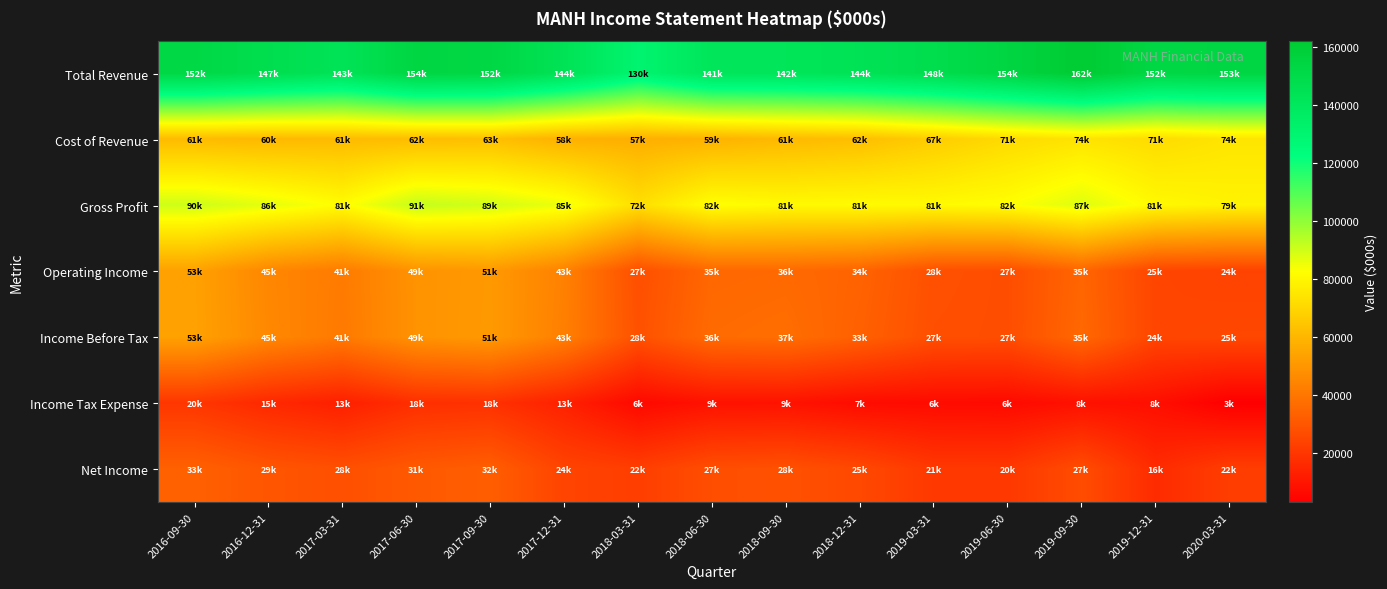

Reading left to right, transcribe all the data shown in this chart.

Total Revenue: 2016-09-30=152200	2016-12-31=147600	2017-03-31=143500	2017-06-30=154100	2017-09-30=152900	2017-12-31=144100	2018-03-31=130600	2018-06-30=141900	2018-09-30=142400	2018-12-31=144400	2019-03-31=148400	2019-06-30=154300	2019-09-30=162300	2019-12-31=152900	2020-03-31=153900
Cost of Revenue: 2016-09-30=61700	2016-12-31=60900	2017-03-31=61600	2017-06-30=62300	2017-09-30=63100	2017-12-31=58700	2018-03-31=57800	2018-06-30=59100	2018-09-30=61200	2018-12-31=62800	2019-03-31=67200	2019-06-30=71600	2019-09-30=74400	2019-12-31=71900	2020-03-31=74800
Gross Profit: 2016-09-30=90500	2016-12-31=86700	2017-03-31=81900	2017-06-30=91800	2017-09-30=89800	2017-12-31=85400	2018-03-31=72800	2018-06-30=82800	2018-09-30=81200	2018-12-31=81600	2019-03-31=81200	2019-06-30=82700	2019-09-30=87900	2019-12-31=81000	2020-03-31=79100
Operating Income: 2016-09-30=53600	2016-12-31=45400	2017-03-31=41700	2017-06-30=49200	2017-09-30=51100	2017-12-31=43600	2018-03-31=27900	2018-06-30=35700	2018-09-30=36100	2018-12-31=34300	2019-03-31=28300	2019-06-30=27500	2019-09-30=35000	2019-12-31=25000	2020-03-31=24200
Income Before Tax: 2016-09-30=53800	2016-12-31=45800	2017-03-31=41300	2017-06-30=49200	2017-09-30=51300	2017-12-31=43000	2018-03-31=28600	2018-06-30=36700	2018-09-30=37600	2018-12-31=33400	2019-03-31=27900	2019-06-30=27500	2019-09-30=35800	2019-12-31=24900	2020-03-31=25600
Income Tax Expense: 2016-09-30=20300	2016-12-31=15900	2017-03-31=13100	2017-06-30=18000	2017-09-30=18700	2017-12-31=13600	2018-03-31=6200	2018-06-30=9000	2018-09-30=9200	2018-12-31=7200	2019-03-31=6900	2019-06-30=6600	2019-09-30=8700	2019-12-31=8100	2020-03-31=3100
Net Income: 2016-09-30=33500	2016-12-31=29900	2017-03-31=28200	2017-06-30=31100	2017-09-30=32600	2017-12-31=24500	2018-03-31=22700	2018-06-30=27700	2018-09-30=28500	2018-12-31=25900	2019-03-31=21000	2019-06-30=20900	2019-09-30=27100	2019-12-31=16800	2020-03-31=22500